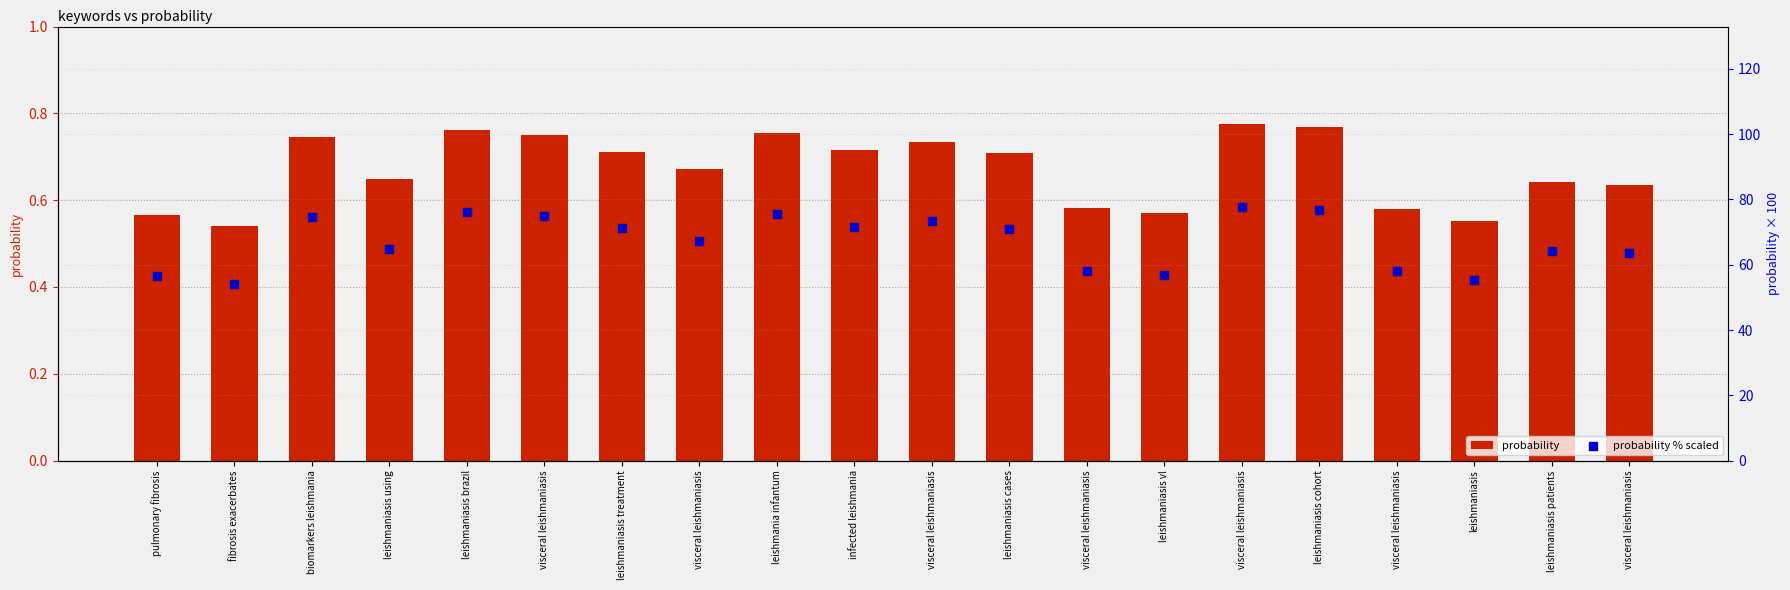

Which series has the largest Y range (max minus min)?

probability % scaled